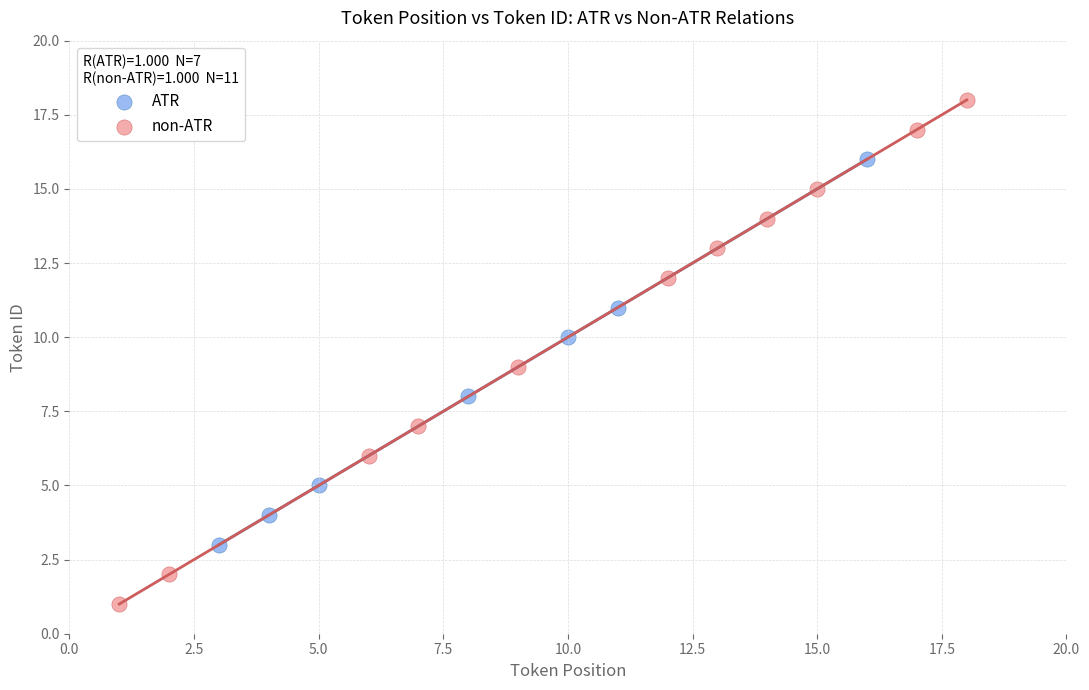

What are all the series names shown in the legend?

ATR, non-ATR